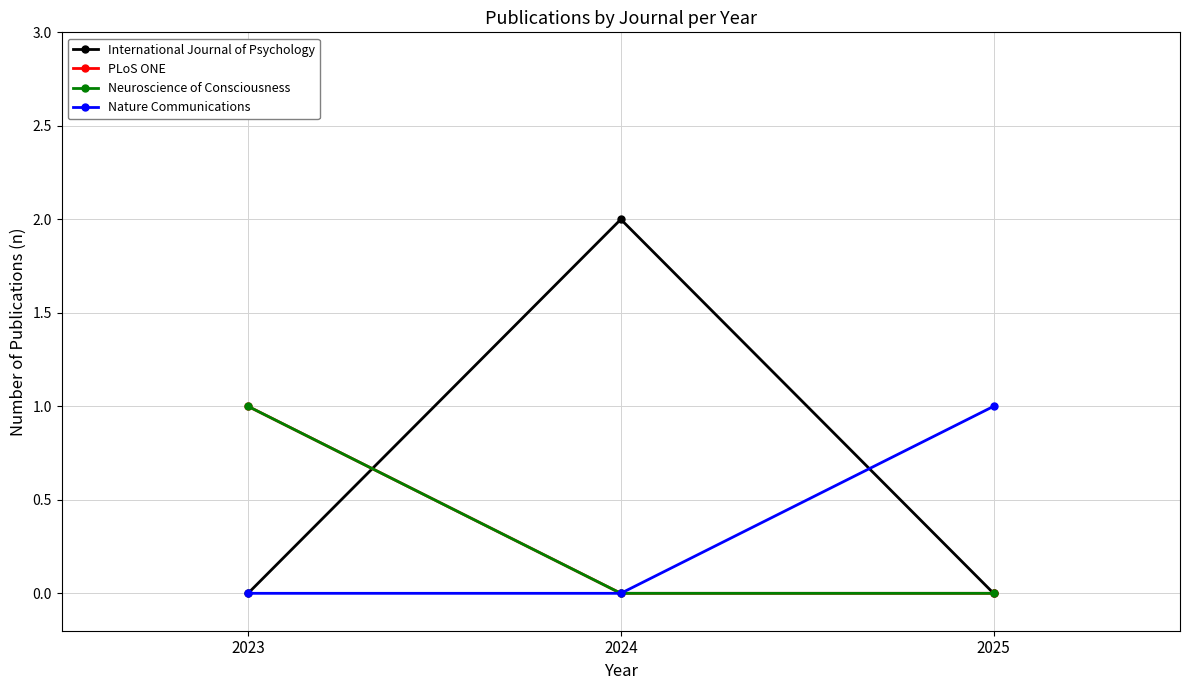

True or false: PLoS ONE has a value of 1 at 2023.

True